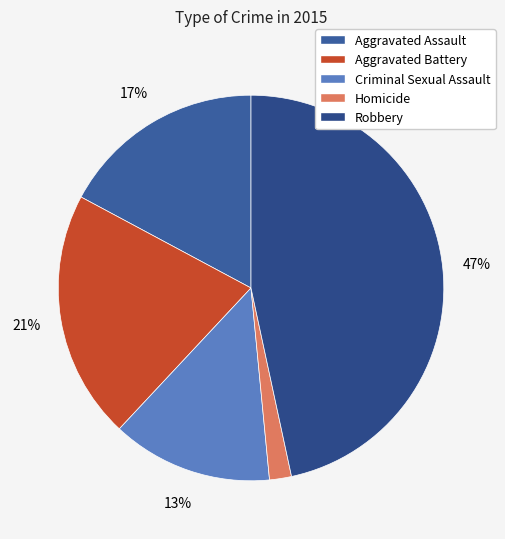

Is there a majority slice in this chart?

No